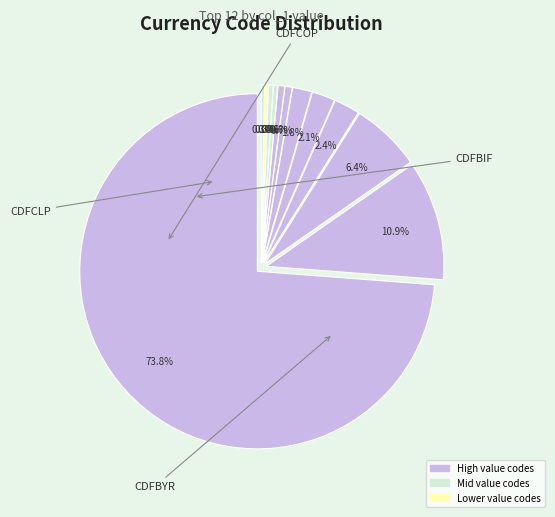

What is the change in value from CDFAMD to CDFALL?

-0.2